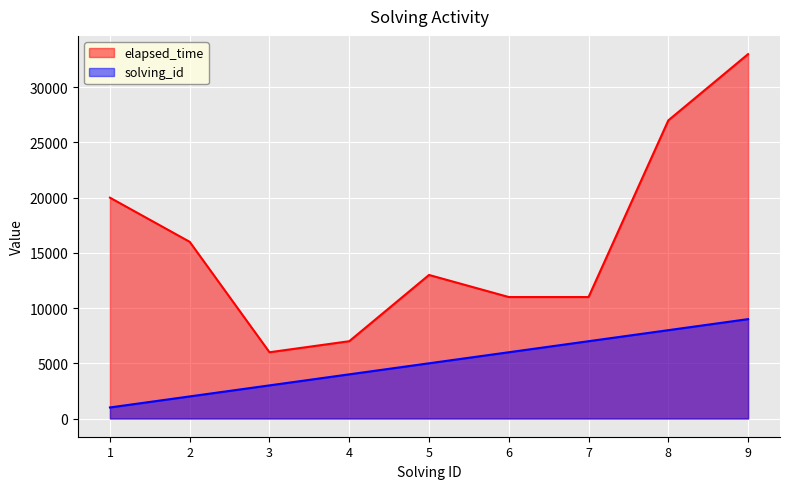

Reading right to left, transcribe all the data shown in this chart.

elapsed_time: 9=33000	8=27000	7=11000	6=11000	5=13000	4=7000	3=6000	2=16000	1=20000
solving_id: 9=9000	8=8000	7=7000	6=6000	5=5000	4=4000	3=3000	2=2000	1=1000